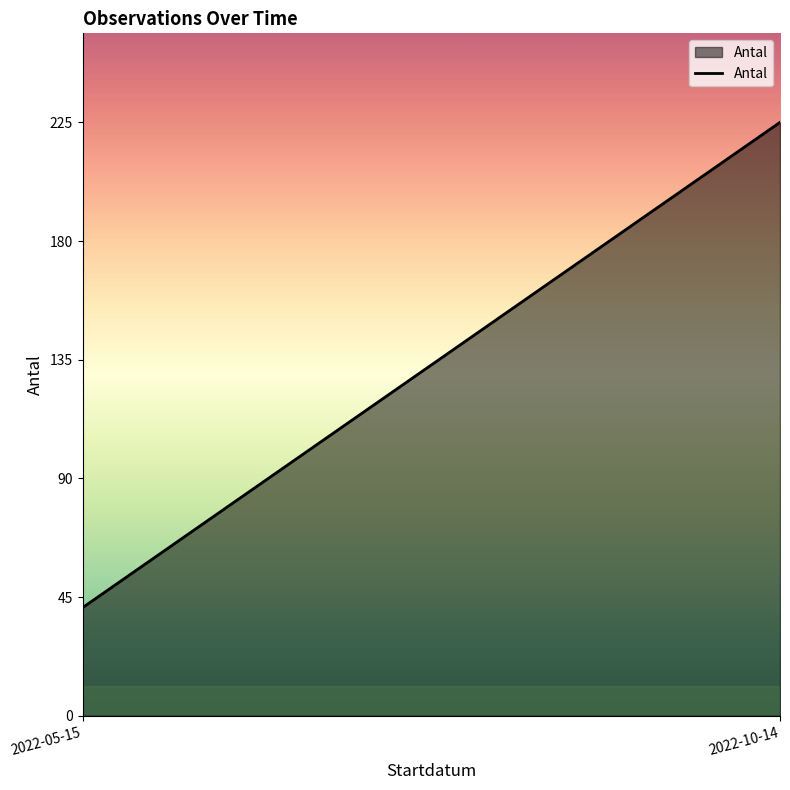

What is the difference between the maximum and minimum values?

184